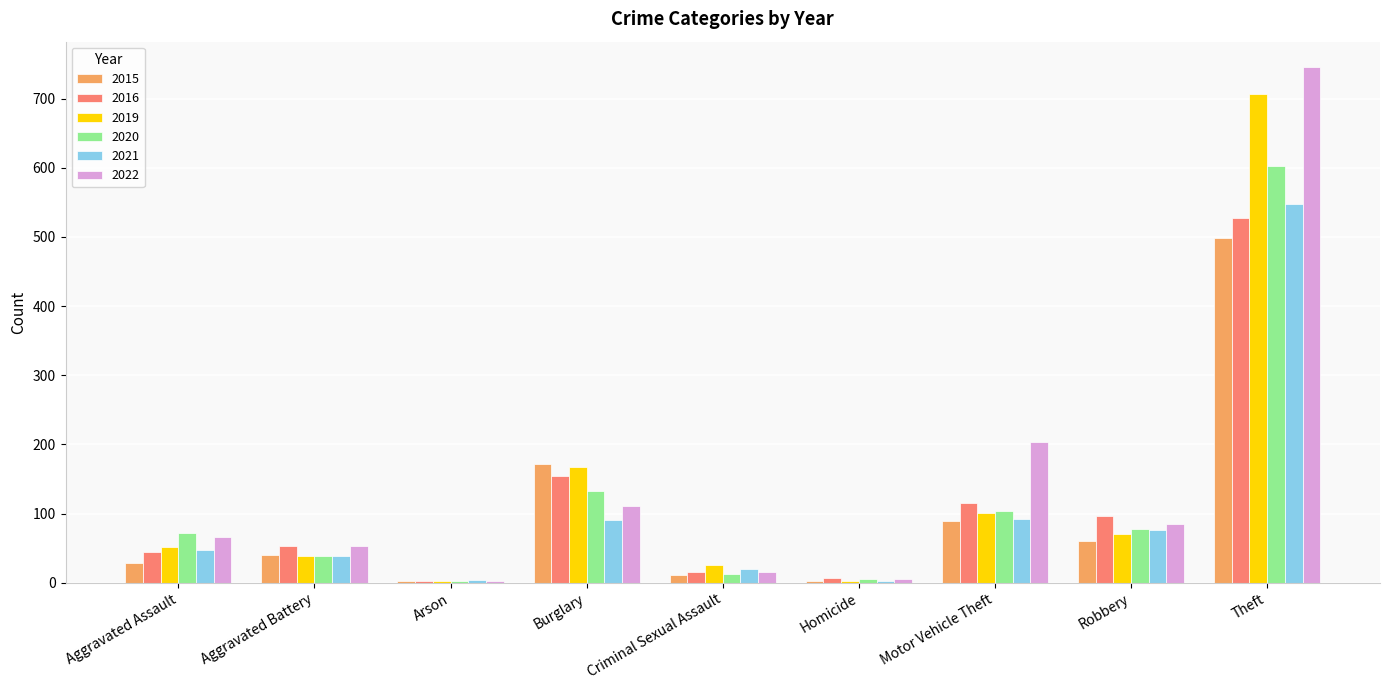

What is the maximum value shown in the chart?

745